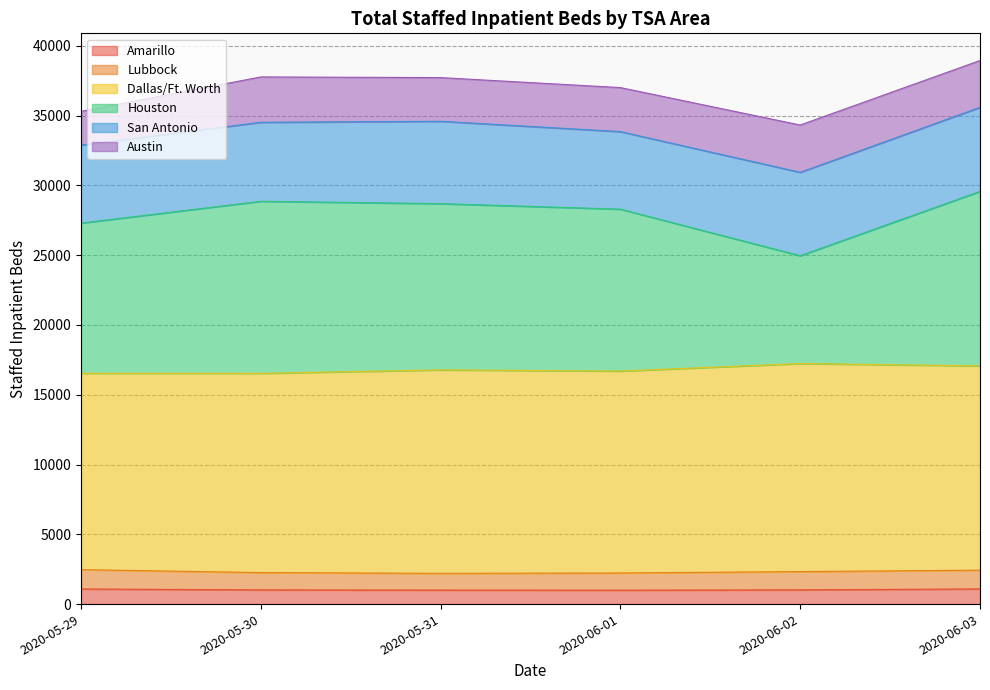

What is the minimum value shown in the chart?

997